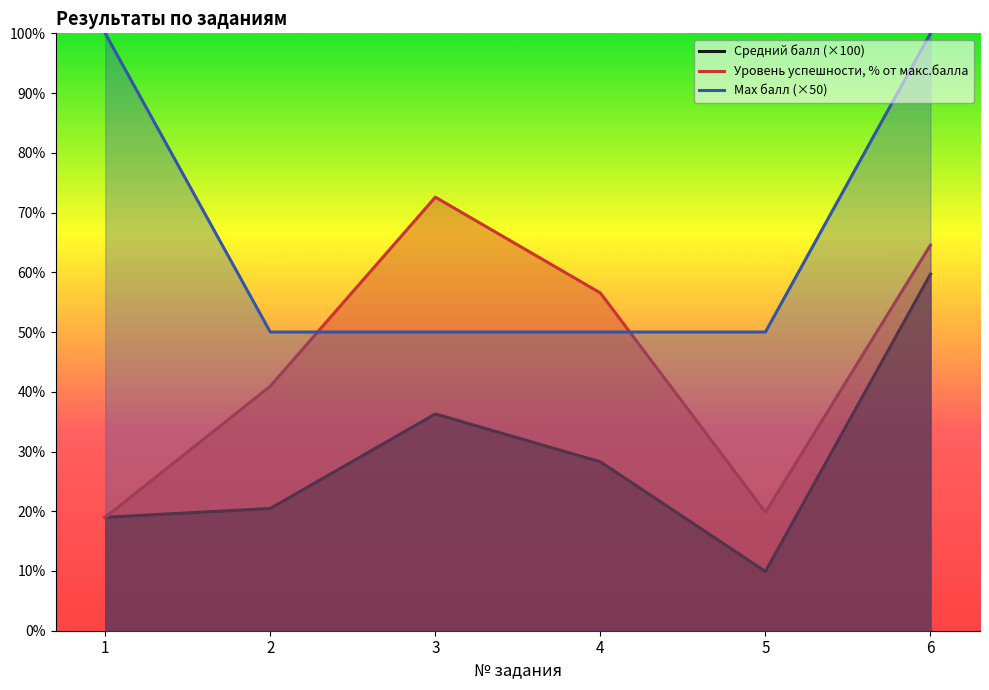

How many intersections are there between Уровень успешности, % от макс.балла and Max балл (×50)?

2